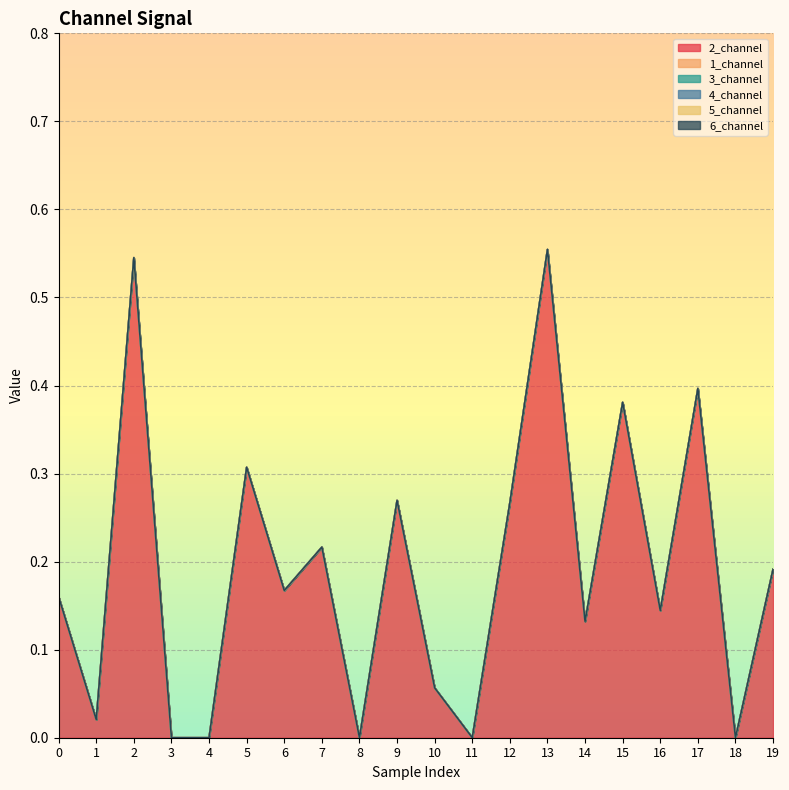

Reading left to right, list all the values displayed in this chart.

2_channel: 0.2	0.0	0.5	0.0	0.0	0.3	0.2	0.2	0.0	0.3	0.1	0.0	0.3	0.6	0.1	0.4	0.1	0.4	0.0	0.2
1_channel: 0.0	0.0	0.0	0.0	0.0	0.0	0.0	0.0	0.0	0.0	0.0	0.0	0.0	0.0	0.0	0.0	0.0	0.0	0.0	0.0
3_channel: 0.0	0.0	0.0	0.0	0.0	0.0	0.0	0.0	0.0	0.0	0.0	0.0	0.0	0.0	0.0	0.0	0.0	0.0	0.0	0.0
4_channel: 0.0	0.0	0.0	0.0	0.0	0.0	0.0	0.0	0.0	0.0	0.0	0.0	0.0	0.0	0.0	0.0	0.0	0.0	0.0	0.0
5_channel: 0.0	0.0	0.0	0.0	0.0	0.0	0.0	0.0	0.0	0.0	0.0	0.0	0.0	0.0	0.0	0.0	0.0	0.0	0.0	0.0
6_channel: 0.0	0.0	0.0	0.0	0.0	0.0	0.0	0.0	0.0	0.0	0.0	0.0	0.0	0.0	0.0	0.0	0.0	0.0	0.0	0.0